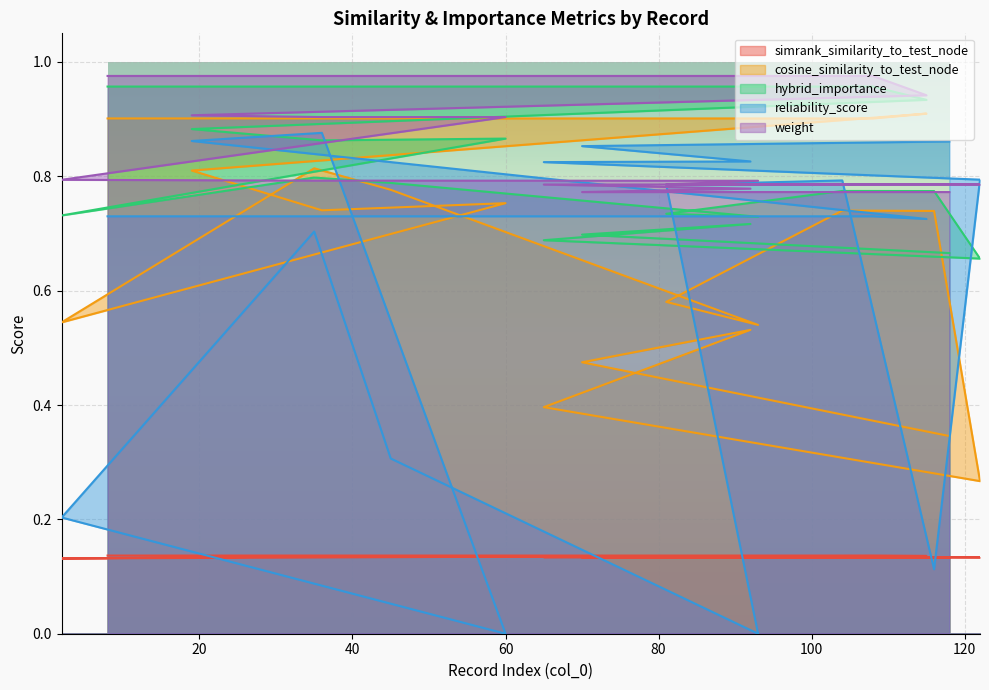

At which category is the sum across all series the highest?

108